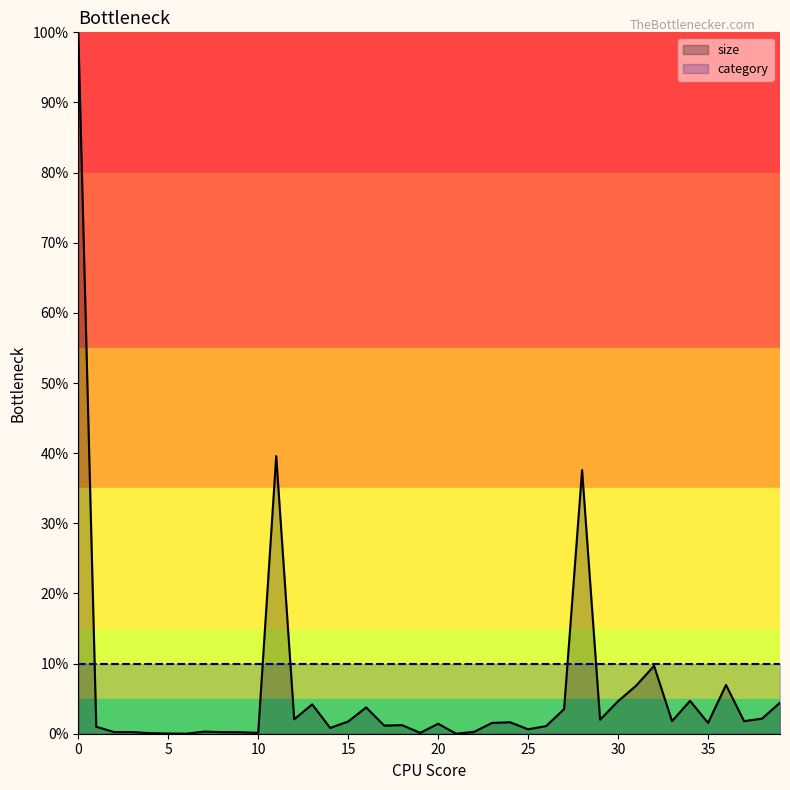

List the labels in order of value, smallest first.

21, 6, 5, 4, 10, 19, 9, 8, 2, 3, 22, 7, 25, 14, 1, 26, 17, 18, 20, 35, 23, 24, 15, 33, 37, 29, 12, 38, 27, 16, 13, 39, 30, 34, 31, 36, 32, 28, 11, 0